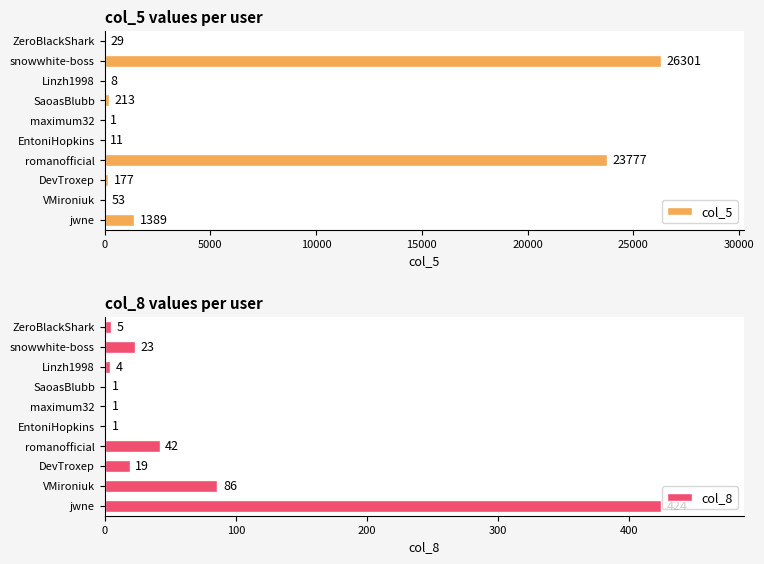

Is it true that col_5 equals 213 at SaoasBlubb?

True